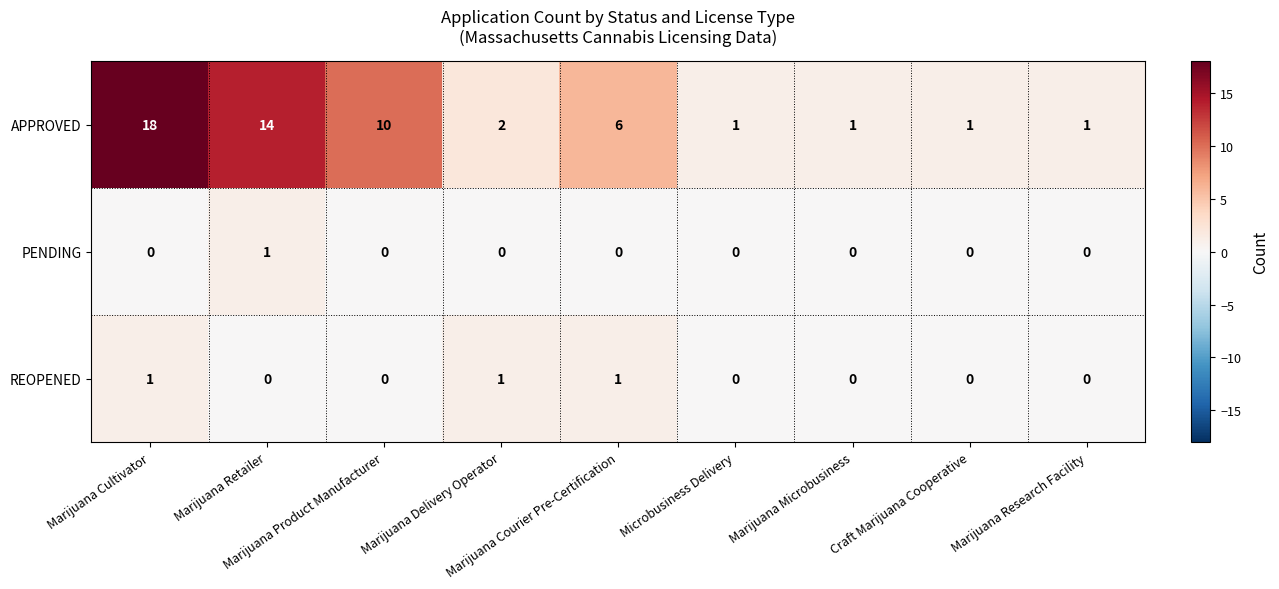

How many REOPENED values are between 0 and 1?

9